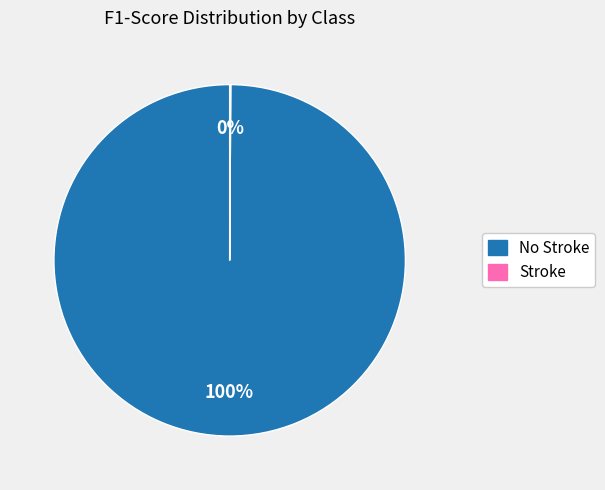

Does any single category account for the majority?

Yes